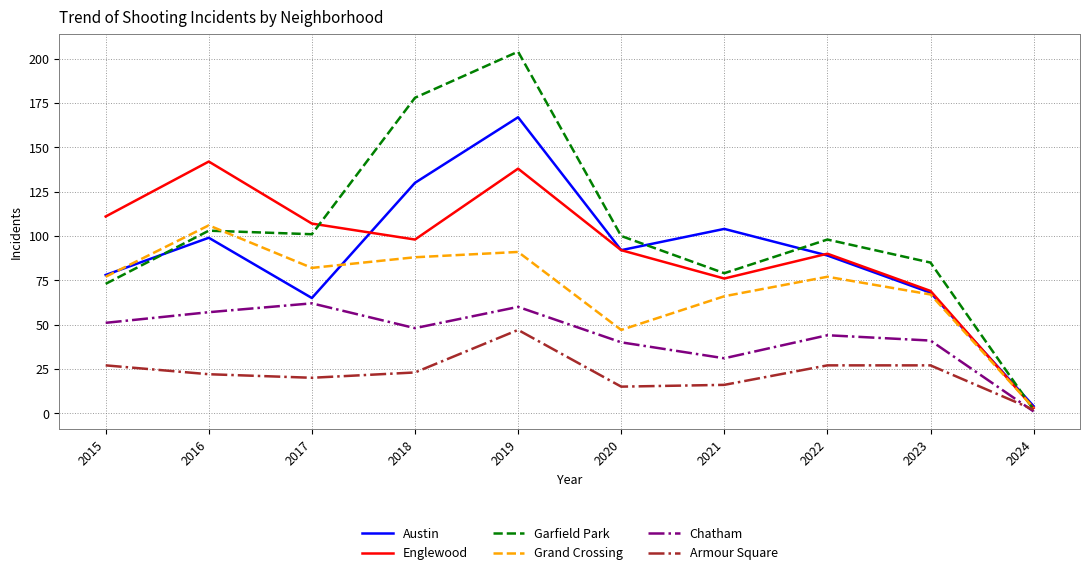

Which series changed the most between 2018 and 2022?

Garfield Park